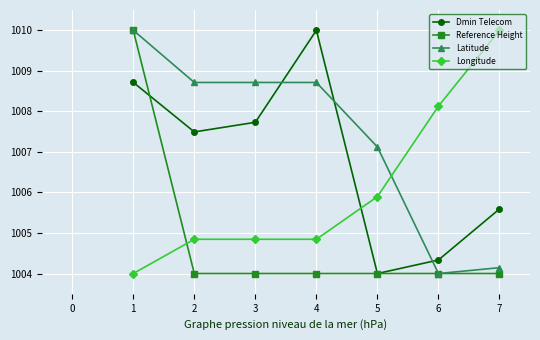

Is this an area chart (filled region under the line)?

No